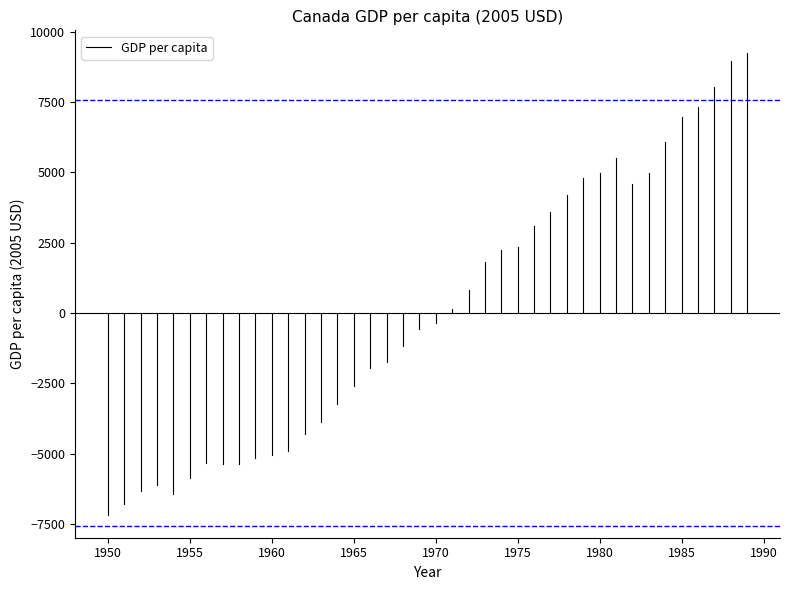

What is the smallest value displayed?

-7169.8